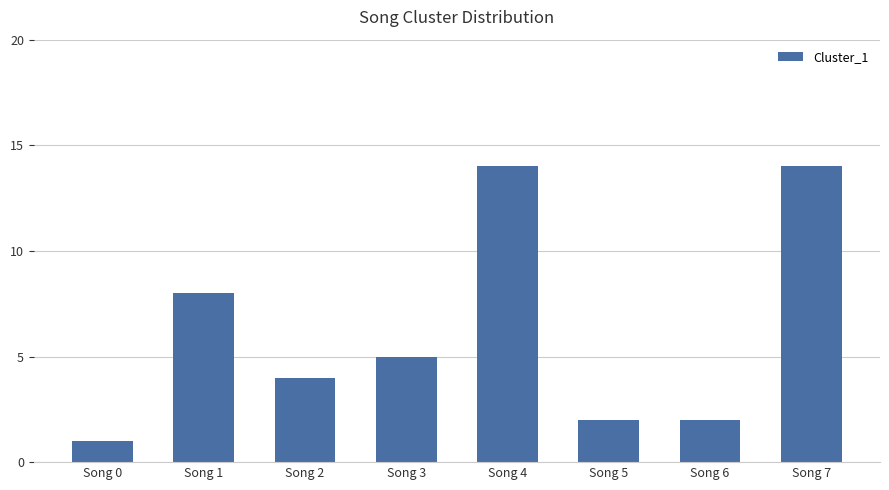

What is the smallest value displayed?

1